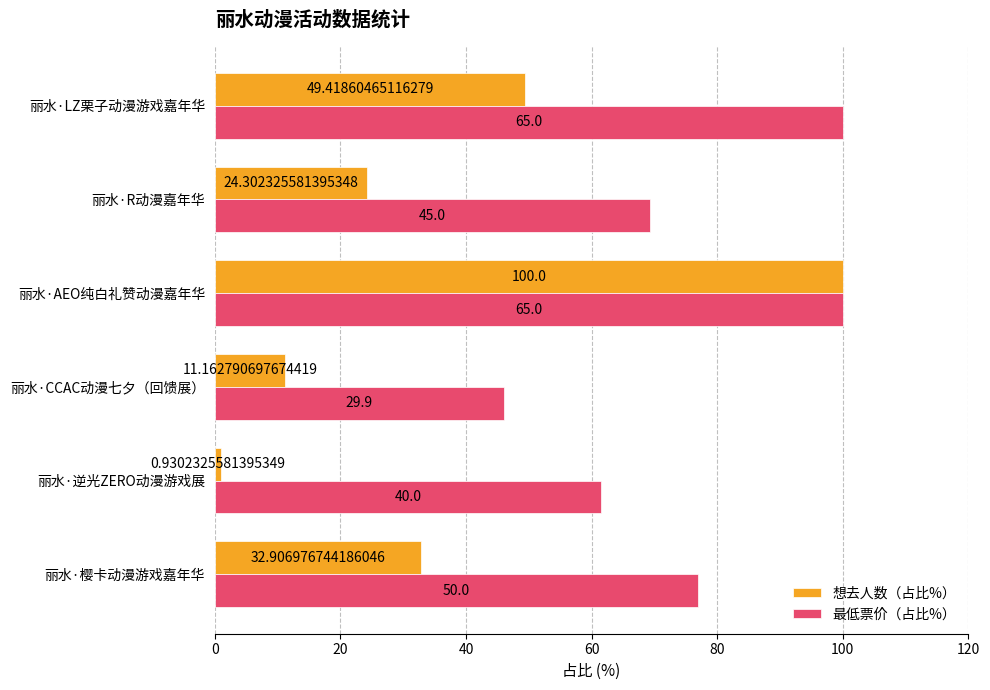

What are all the series names shown in the legend?

想去人数（占比%）, 最低票价（占比%）